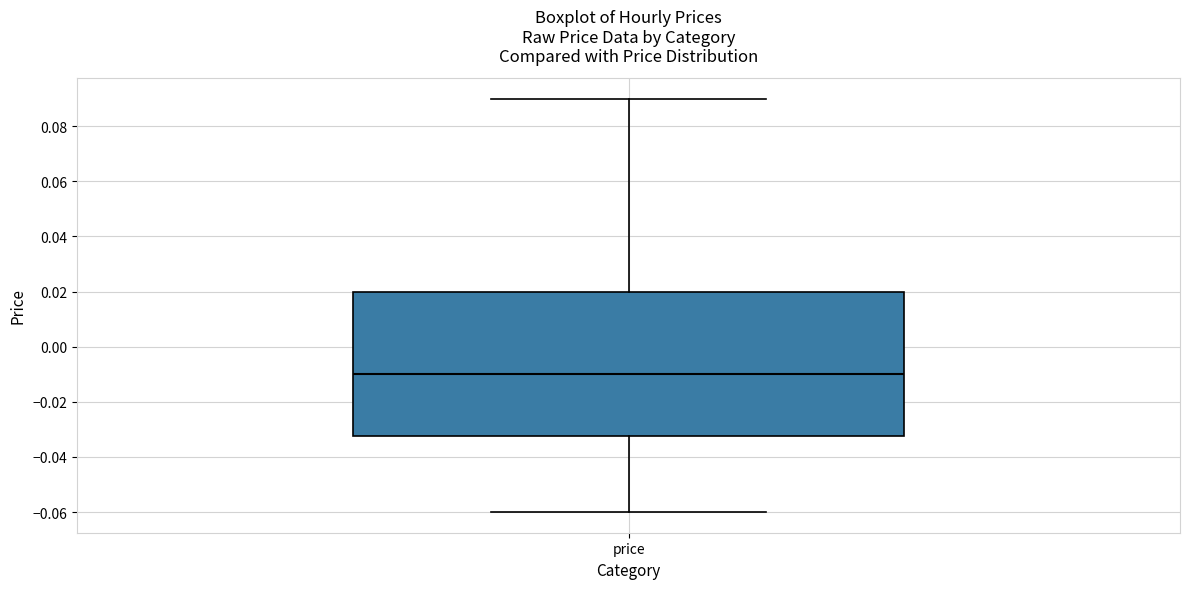

Transcribe this box plot: give where the median line is, the range the box spans, and where the two whiskers end, as read against the y-axis. The values are not printed on the chart, so give them approximately, as read against the axis.

median -0.010, box -0.032 to 0.020, whiskers -0.060 to 0.090